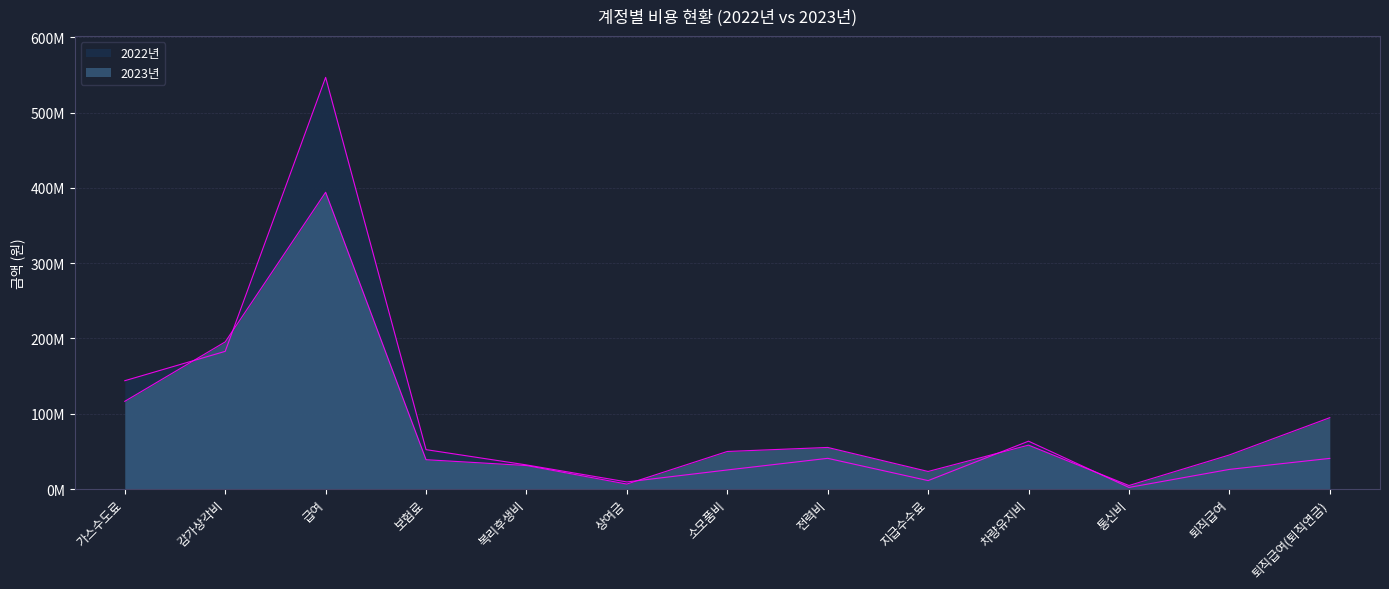

Reading left to right, transcribe all the data shown in this chart.

2022년: 가스수도료=143873013	감가상각비=182882853	급여=546836695	보험료=52305674	복리후생비=32011729	상여금=9412669	소모품비=25314736	전력비=40777554	지급수수료=11173455	차량유지비=63547486	통신비=2088874	퇴직급여=26070941	퇴직급여(퇴직연금)=40690504
2023년: 가스수도료=116493106	감가상각비=195430921	급여=394207918	보험료=38945242	복리후생비=31193079	상여금=6559430	소모품비=49879583	전력비=55233610	지급수수료=23306780	차량유지비=58304460	통신비=4646881	퇴직급여=45246539	퇴직급여(퇴직연금)=94771070